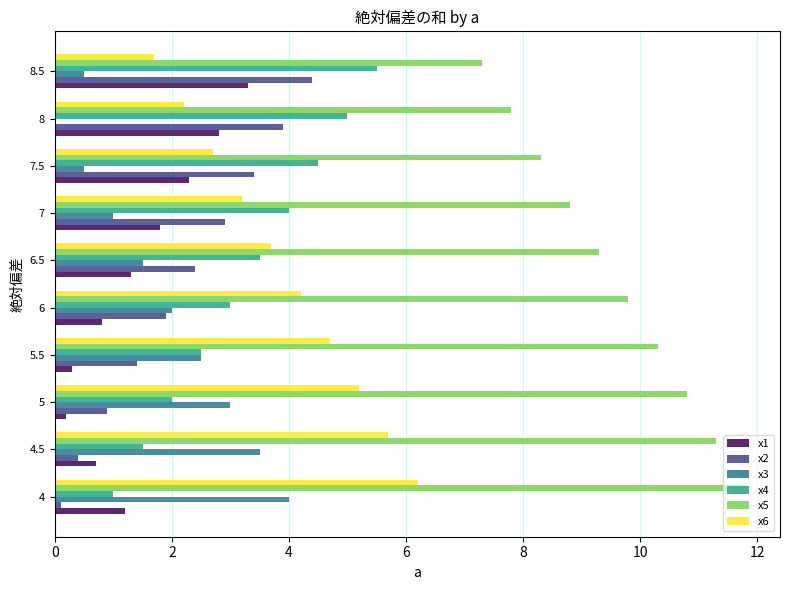

Which series has the largest total across all categories?

x5